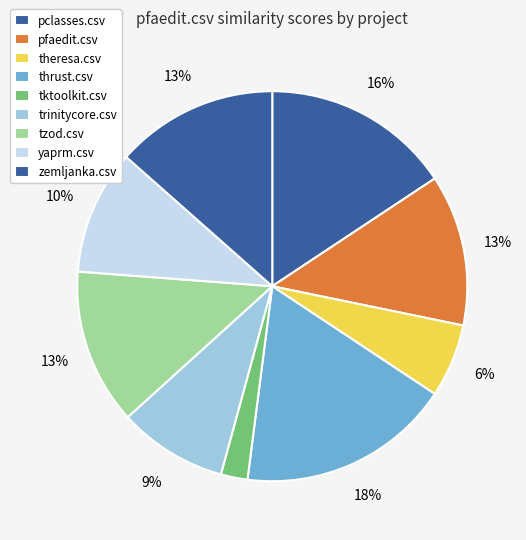

What percentage is the zemljanka.csv slice, to the nearest percent?

13%